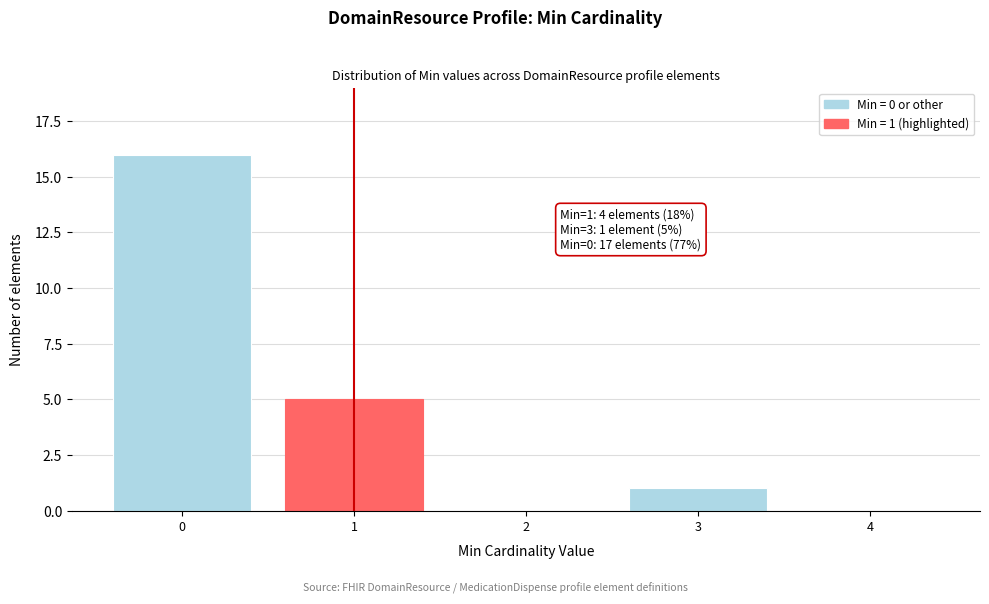

Reading left to right, transcribe all the data shown in this chart.

0=16	1=5	2=0	3=1	4=0